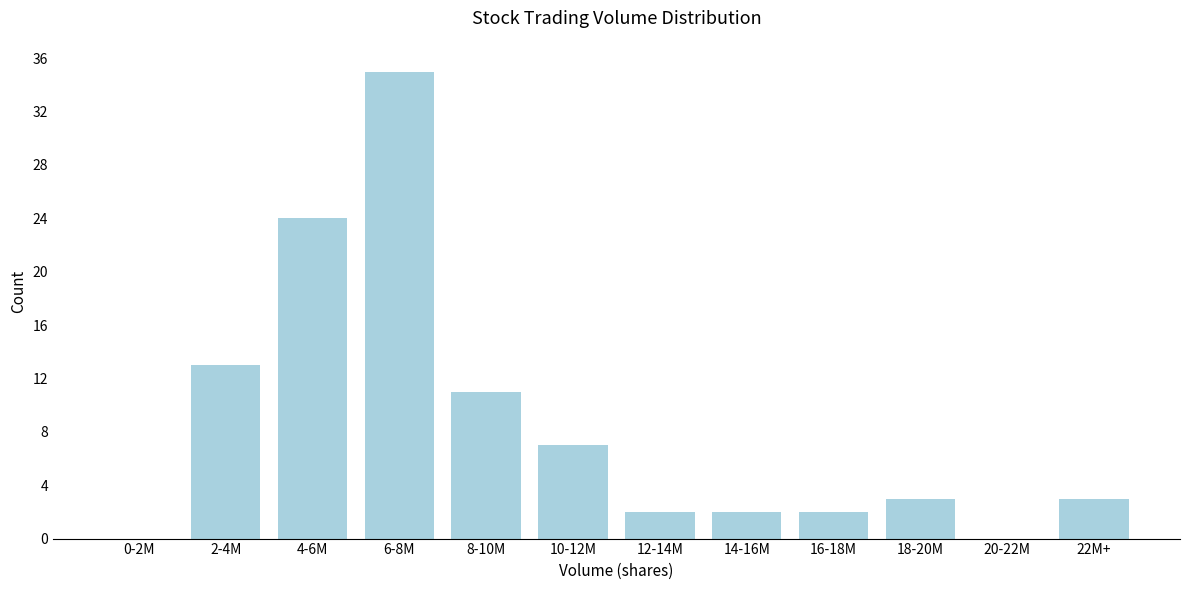

Reading right to left, extract all data points from this chart.

22M+=3	20-22M=0	18-20M=3	16-18M=2	14-16M=2	12-14M=2	10-12M=7	8-10M=11	6-8M=35	4-6M=24	2-4M=13	0-2M=0